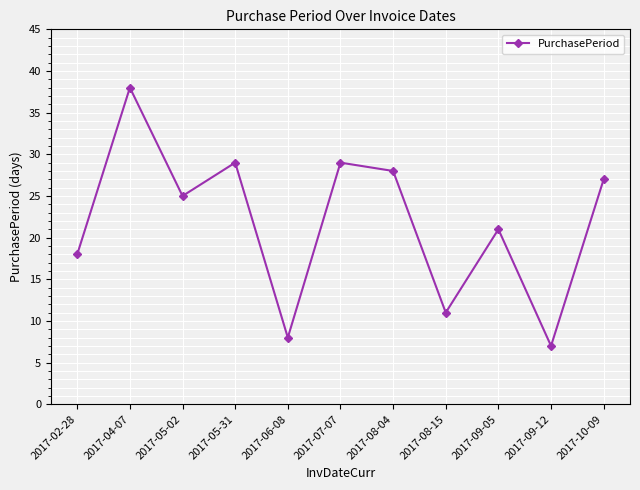

At which category does the data reach its first local valley?

2017-05-02